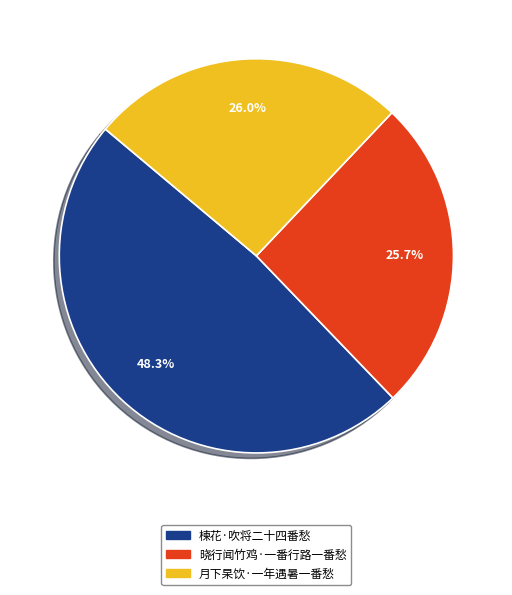

Approximately how many times larger is the value at 楝花·吹将二十四番愁 compared to 晓行闻竹鸡·一番行路一番愁?

1.9